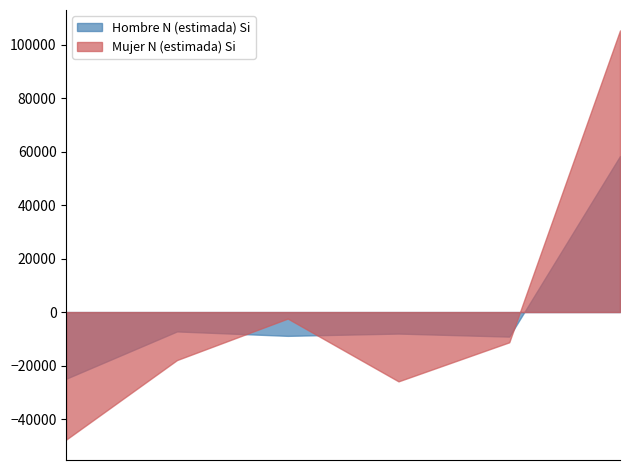

What is the highest value of the Hombre N (estimada) Si series?

58305.2